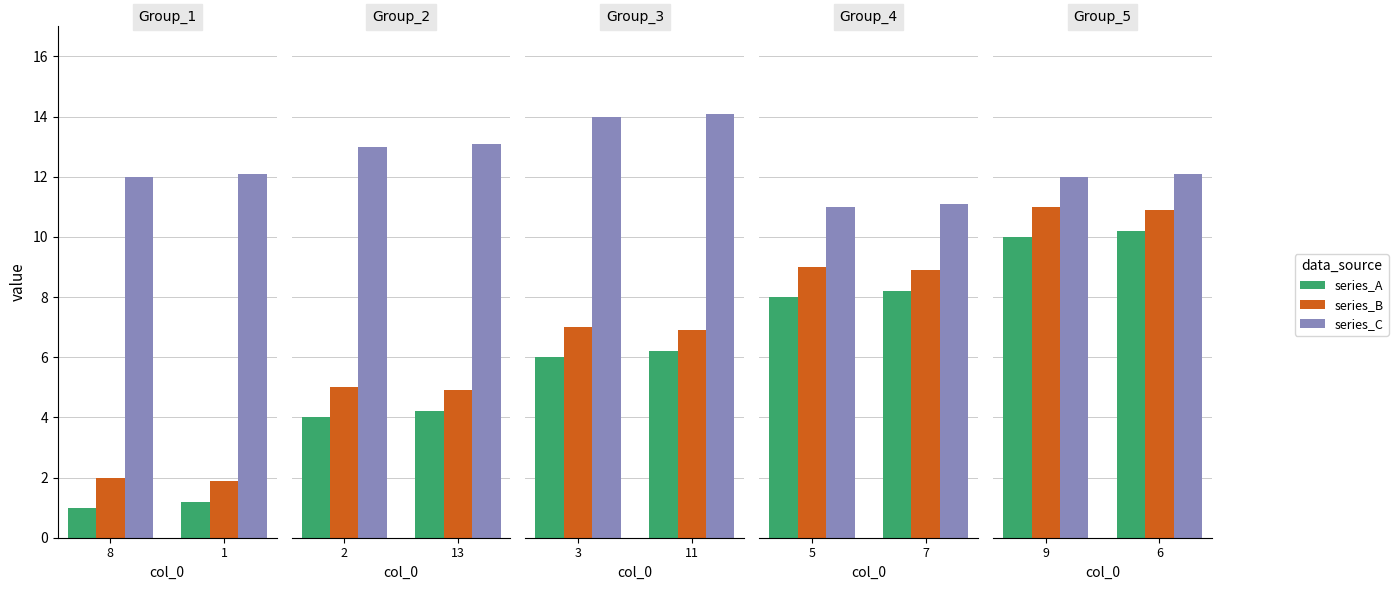

Which category has the lowest value in the series_B series?

6